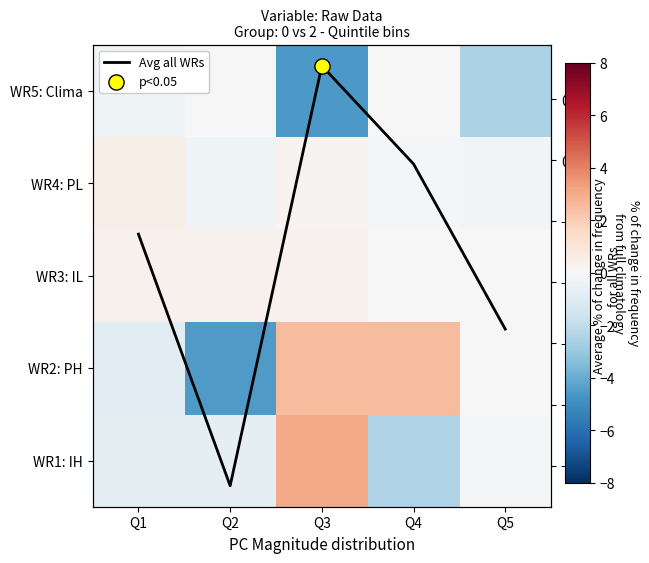

At which label does WR2: PH reach its peak?

Q3